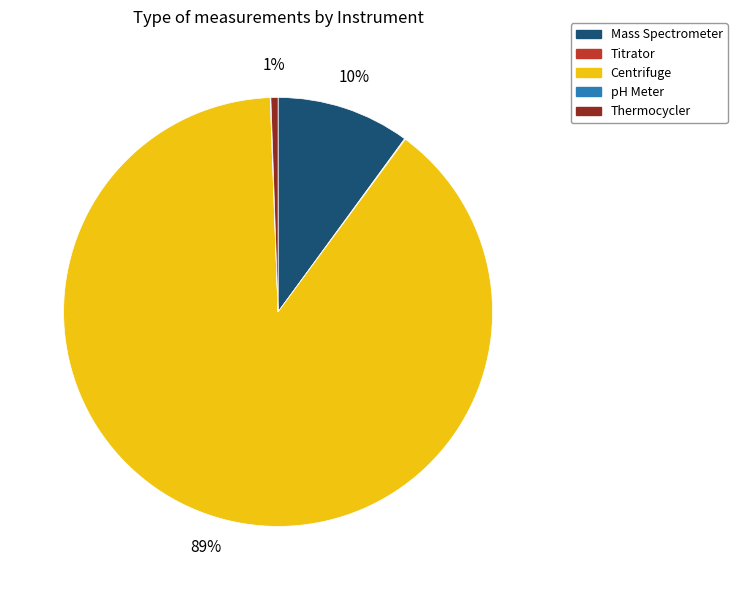

Which slice is the largest?

Centrifuge